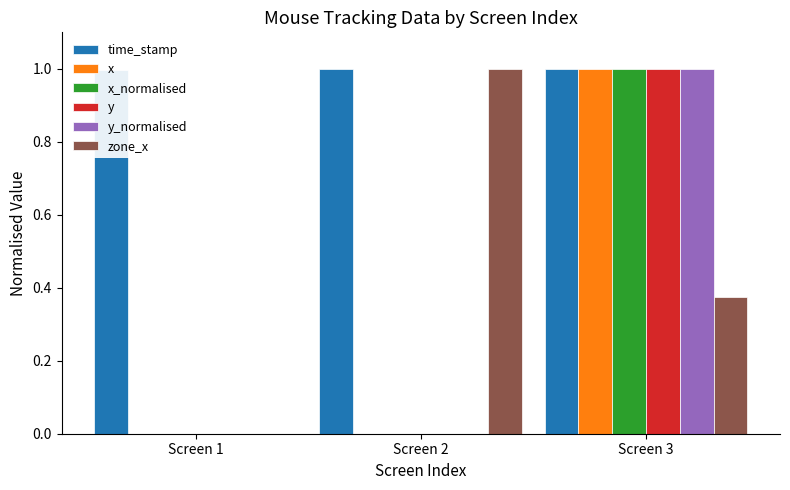

How many time_stamp values are between 0 and 1?

3